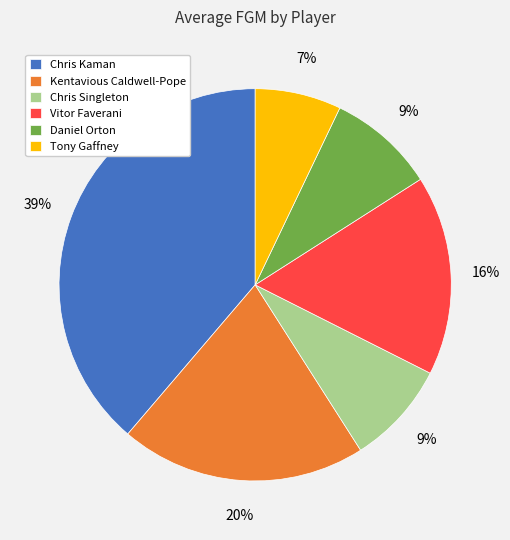

Is it true that Kentavious Caldwell-Pope is 20% of the pie?

True